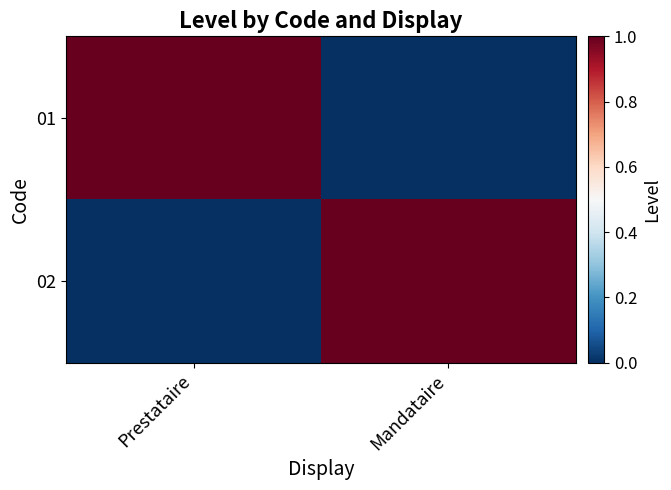

How many categories are shown in the chart?

2